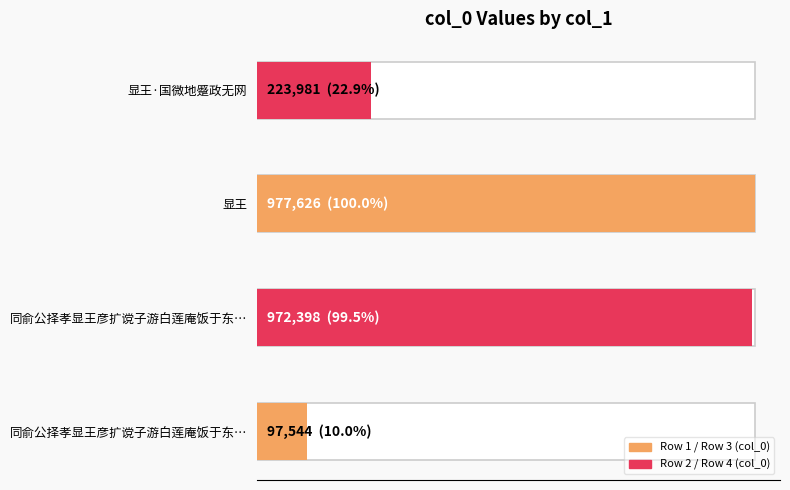

Is it true that the value at 显王·国微地蹙政无网 is 380625?

False